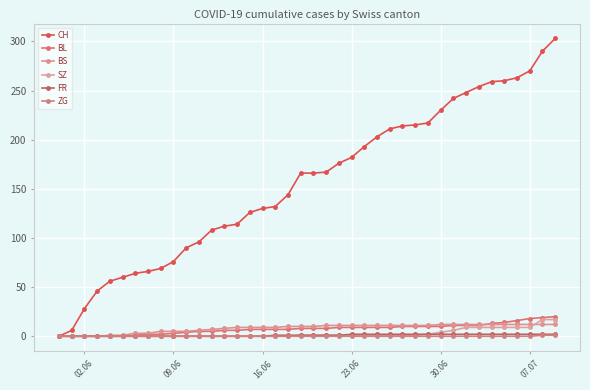

How many series are shown in this chart?

6